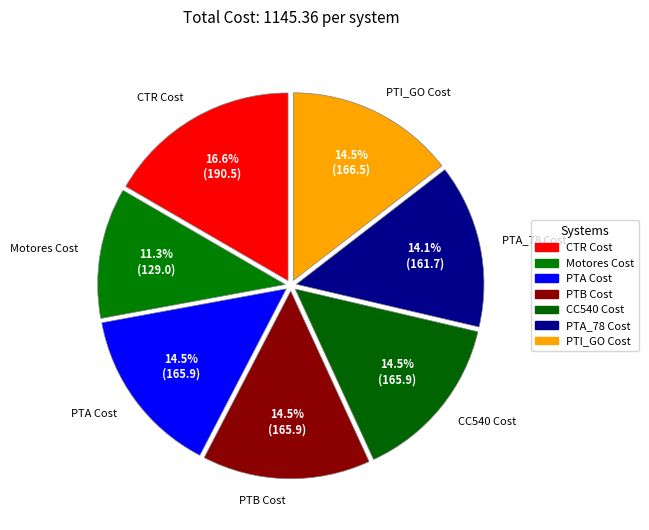

To the nearest percent, what percentage of the pie is Motores Cost?

11%